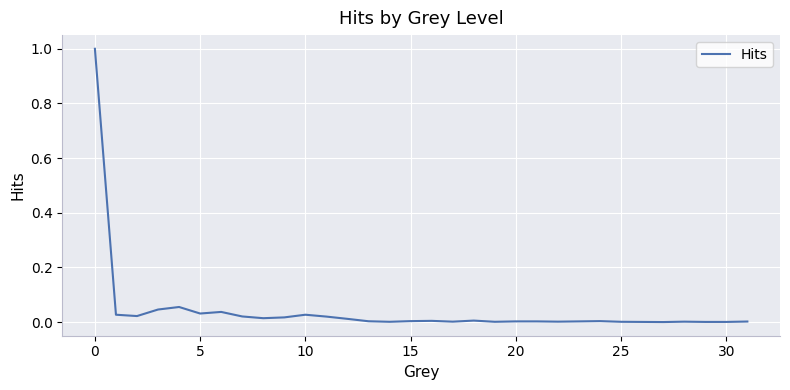

What is the difference between the maximum and minimum values?

1.0